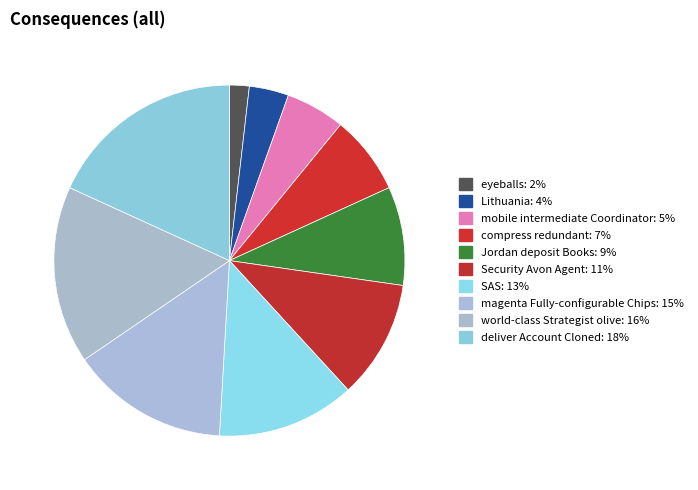

What is the largest slice in the pie chart?

deliver Account Cloned